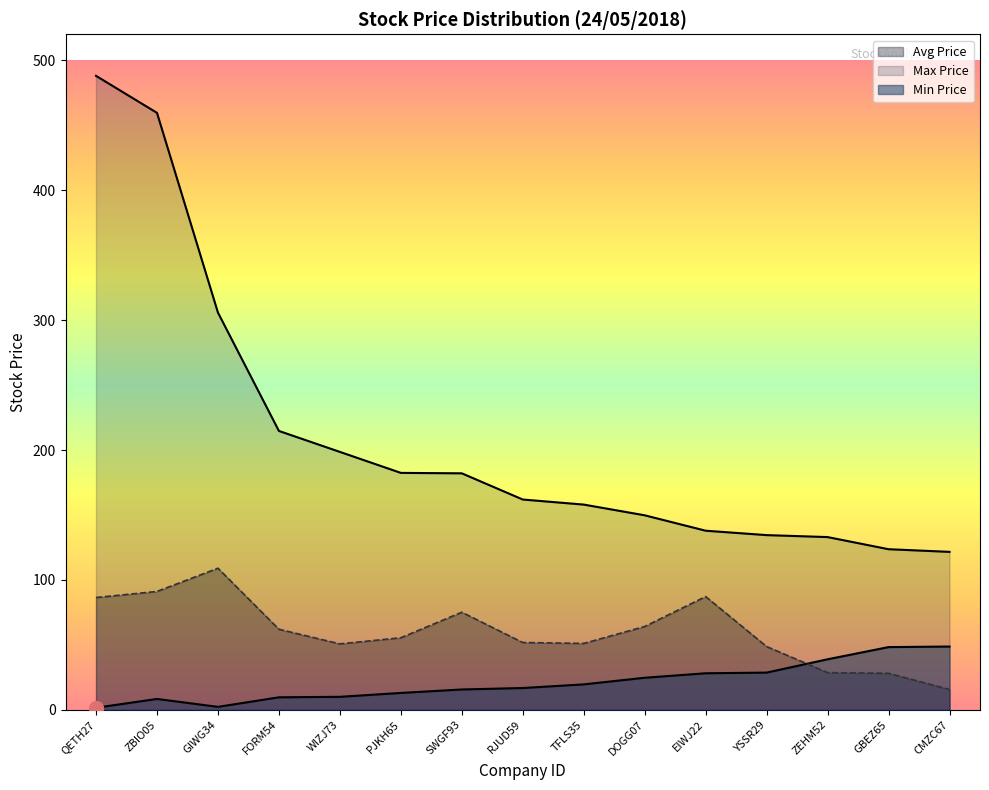

At how many categories does at least one series exceed 166?

7